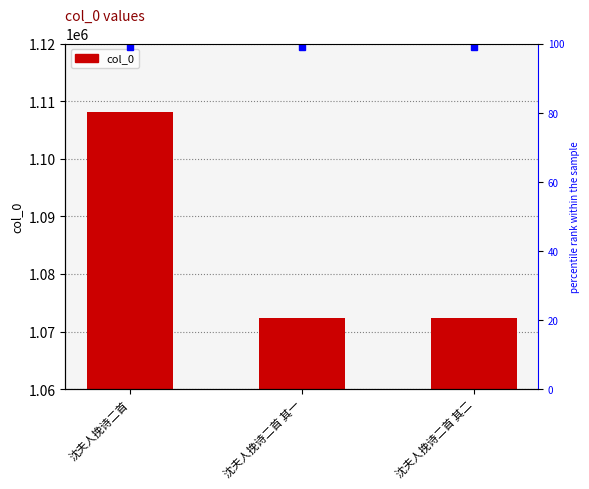

Is it true that the value at 沈夫人挽诗二首 其二 is 1072441?

True